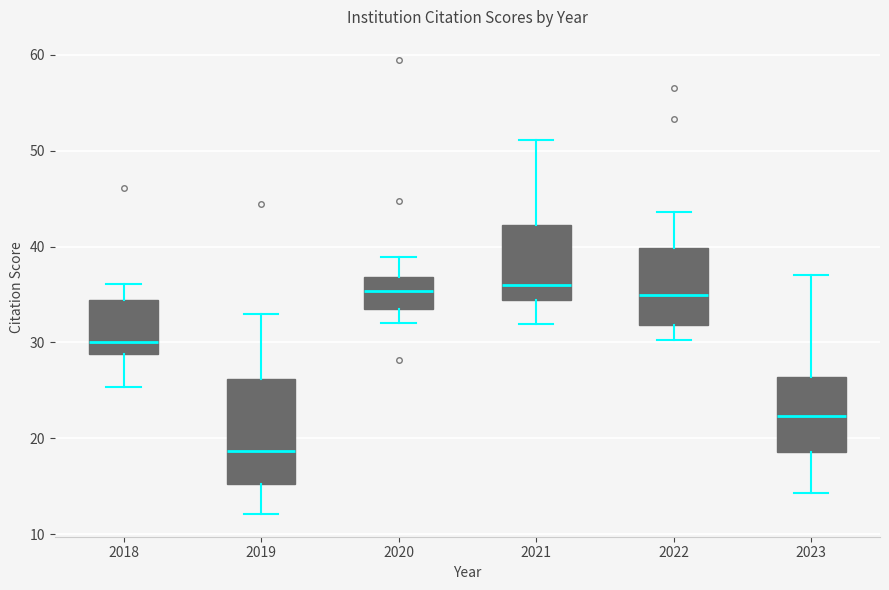

Comparing the boxes themselves (not the whiskers), which one is the tallest?

2019